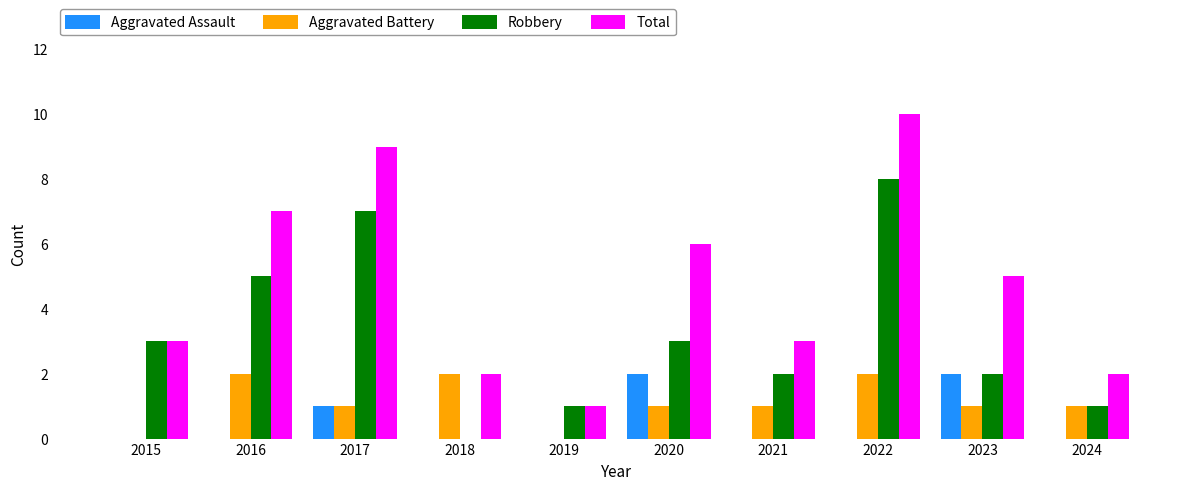

Reading left to right, transcribe all the data shown in this chart.

Aggravated Assault: 0	0	1	0	0	2	0	0	2	0
Aggravated Battery: 0	2	1	2	0	1	1	2	1	1
Robbery: 3	5	7	0	1	3	2	8	2	1
Total: 3	7	9	2	1	6	3	10	5	2